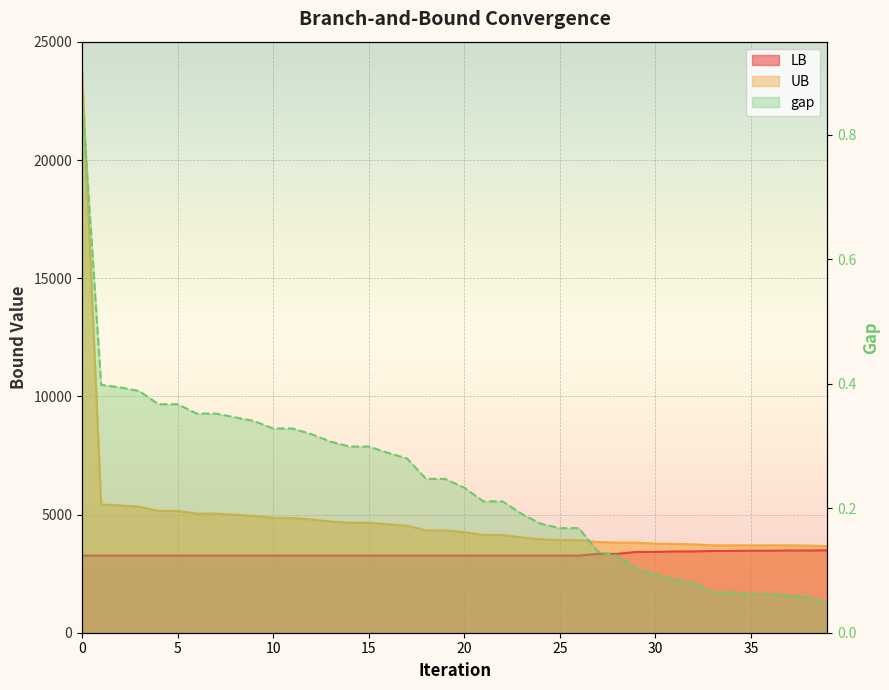

True or false: gap and LB cross at least once.

False